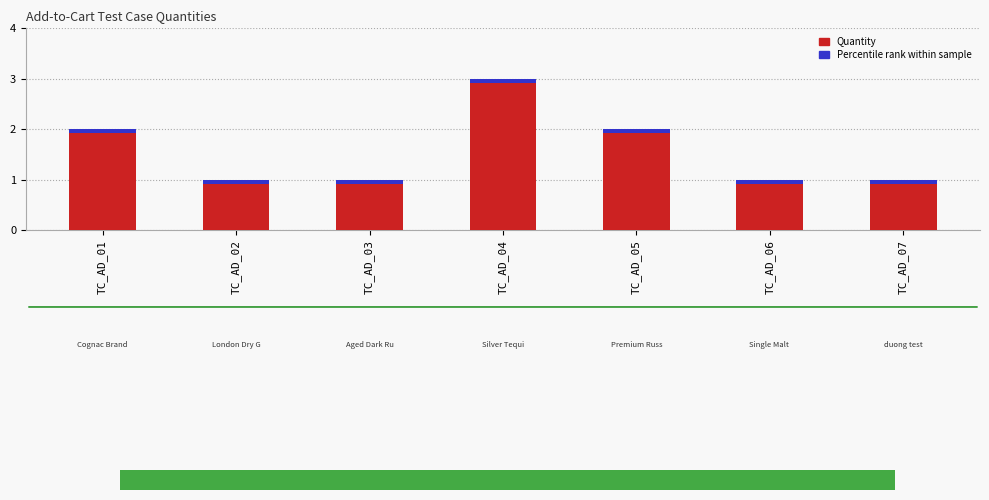

The value at TC_AD_02 is 1. True or false?

True